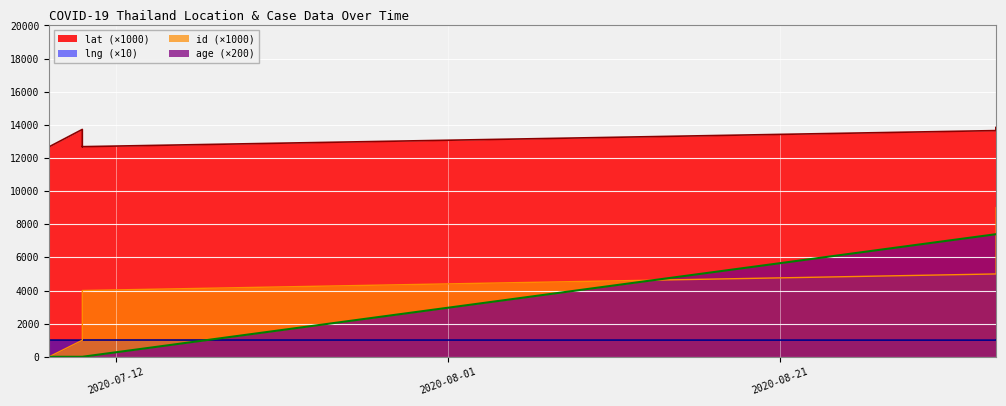

Rank the series at 2020-09-03 from highest to lowest value.

lat, age, id, lng